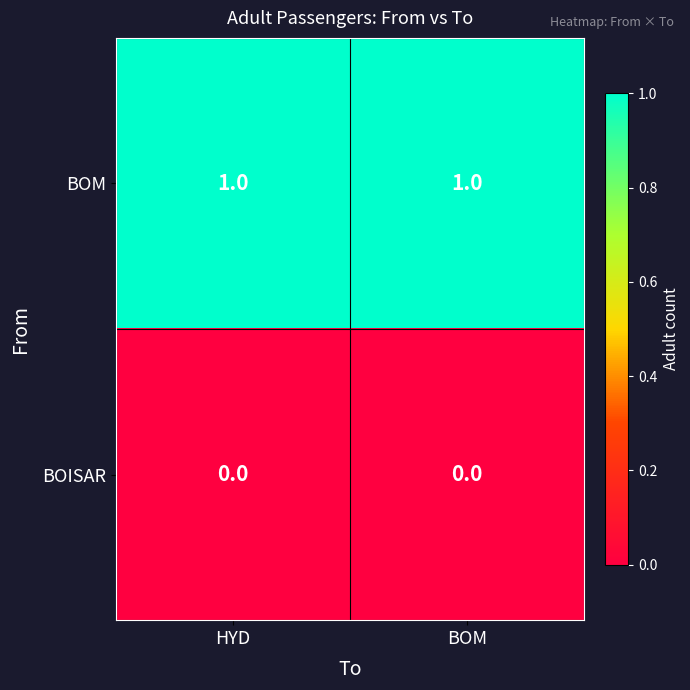

True or false: BOM has a value of 1 at HYD.

True